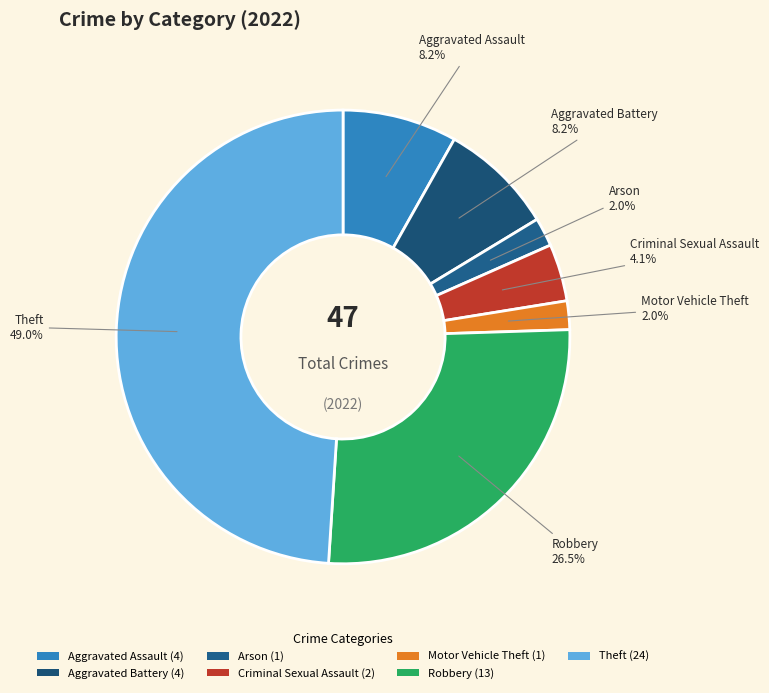

Count the number of slices in the pie.

7